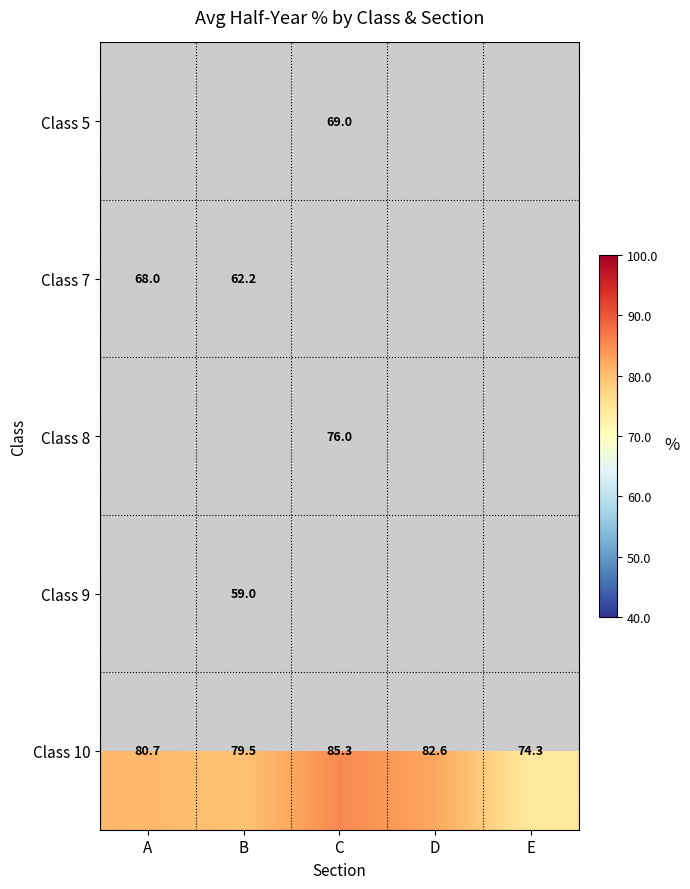

At how many categories does at least one series exceed 47?

5